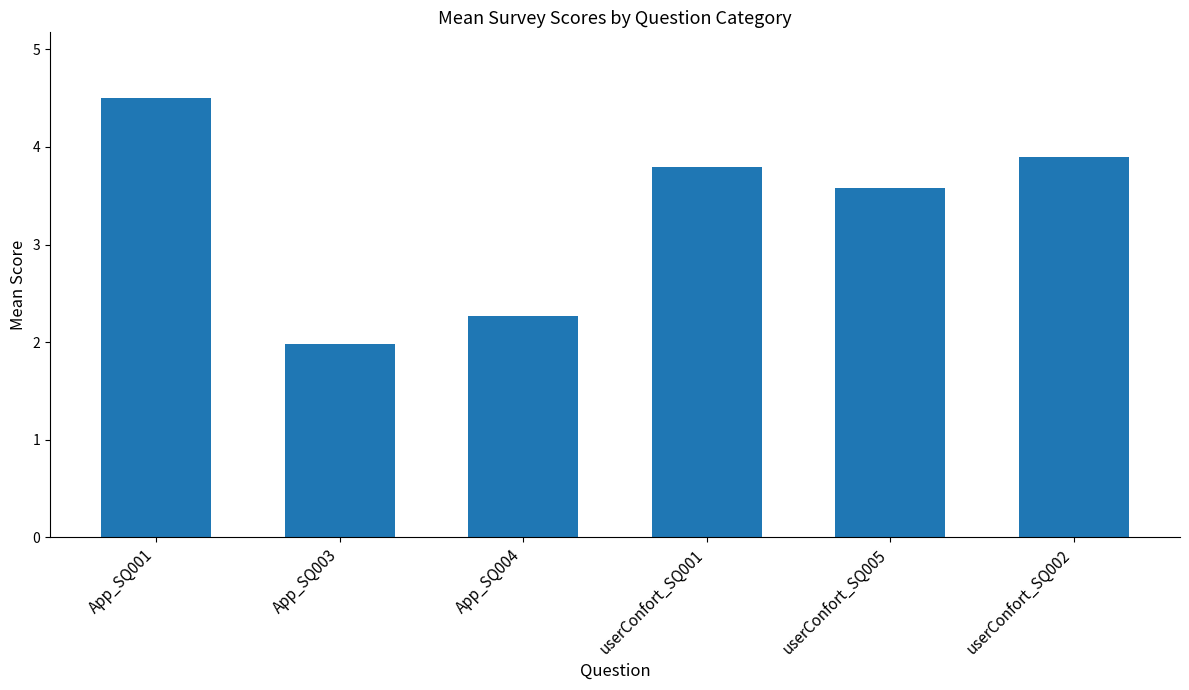

What is the value of the 2nd bar from the left?

2.0